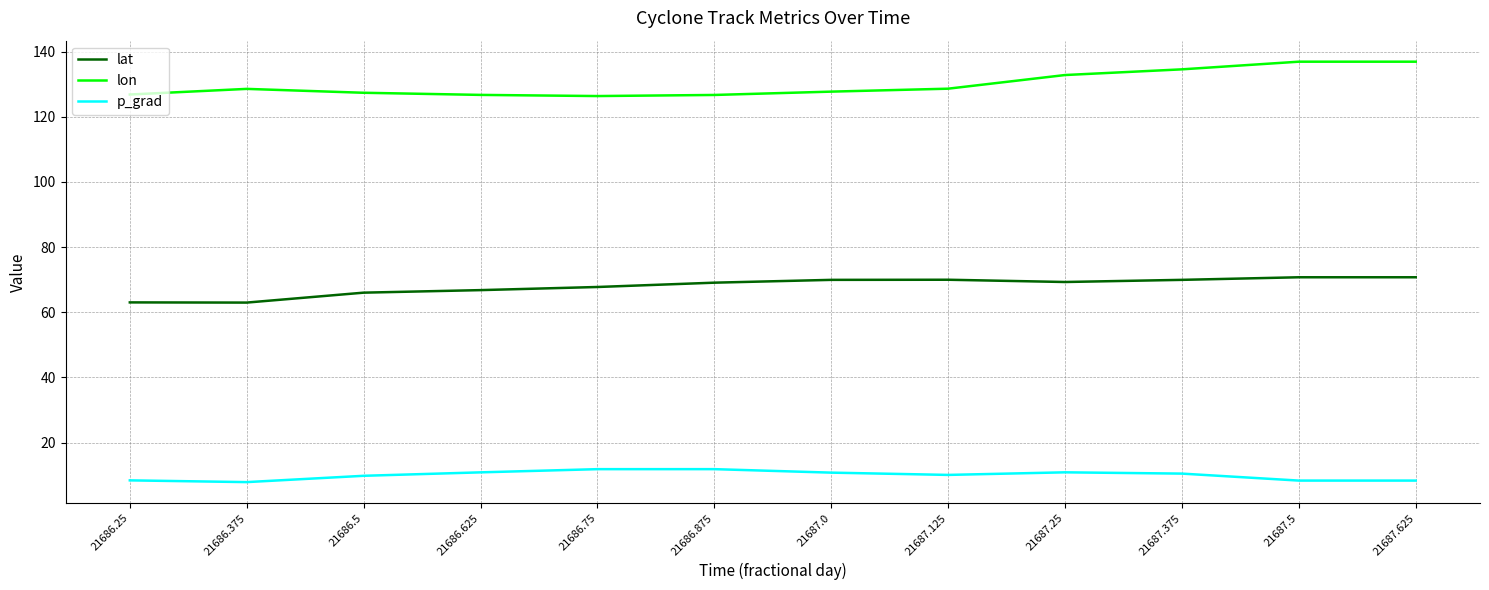

What is the maximum value for lon?

136.9